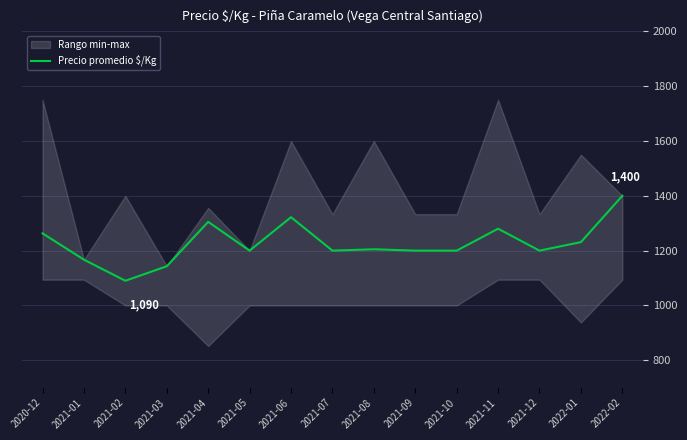

Reading left to right, what are all the values shown in this chart?

1263	1167	1090	1143	1305	1200	1322	1200	1205	1200	1200	1280	1200	1231	1400